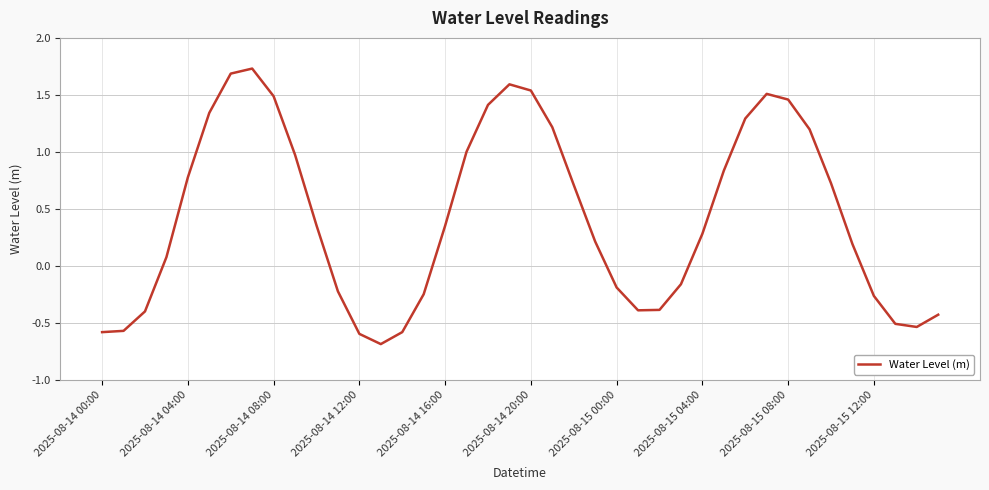

What is the smallest value displayed?

-0.7